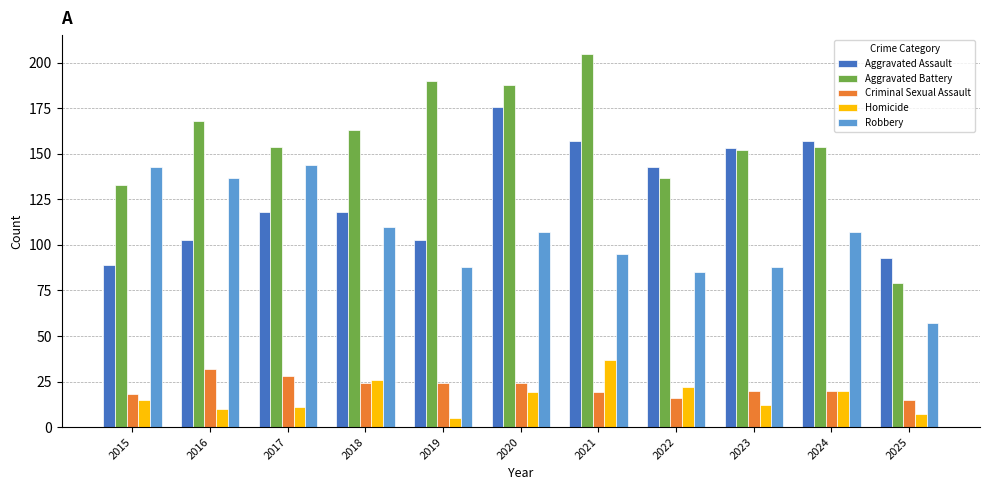

Which series has the largest total across all categories?

Aggravated Battery